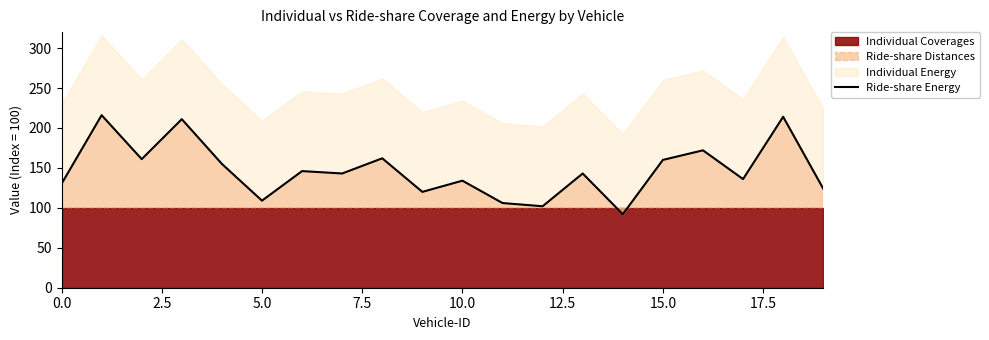

What is the smallest value displayed?

92